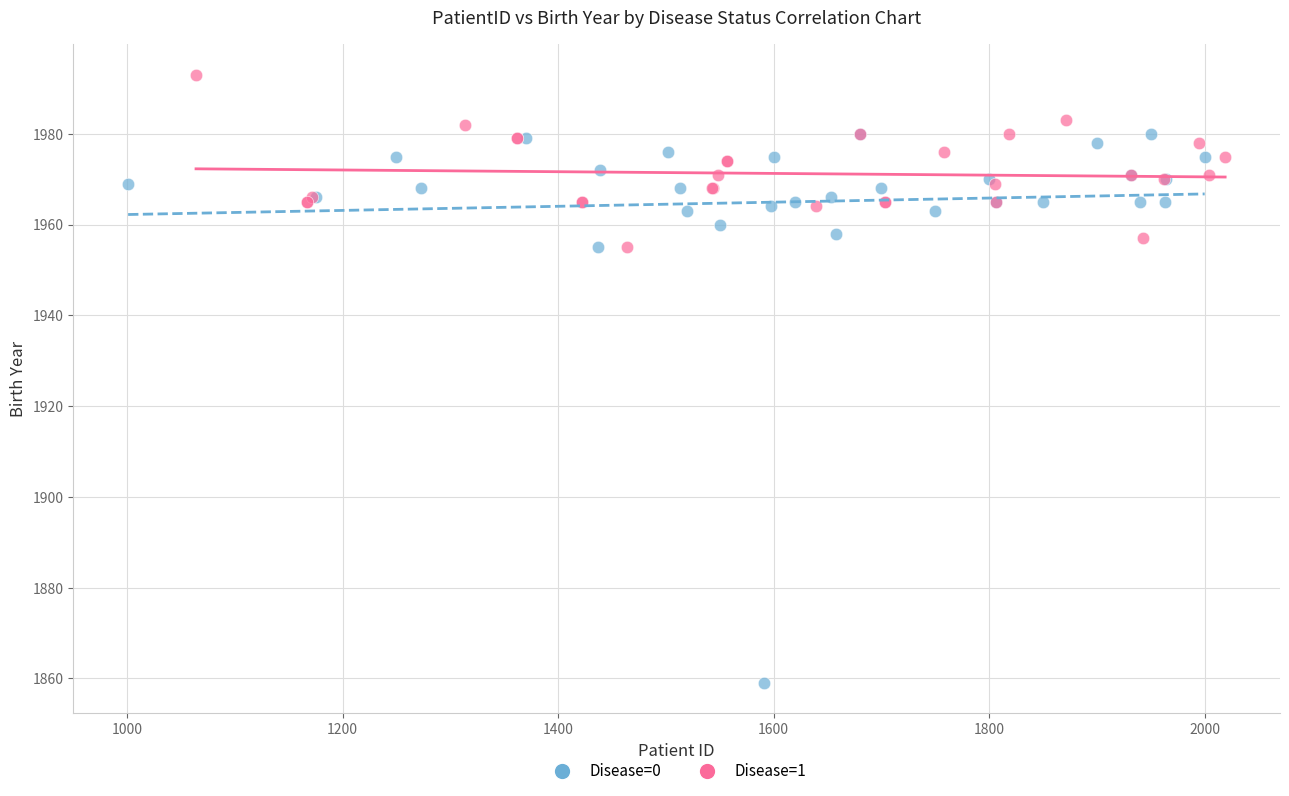

Which series reaches the maximum Y coordinate?

Disease=1